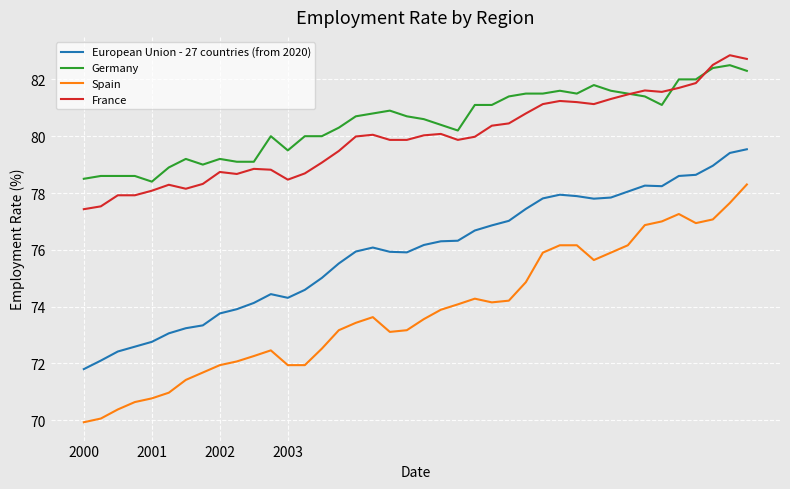

True or false: European Union - 27 countries (from 2020) and Spain intersect in this chart.

False